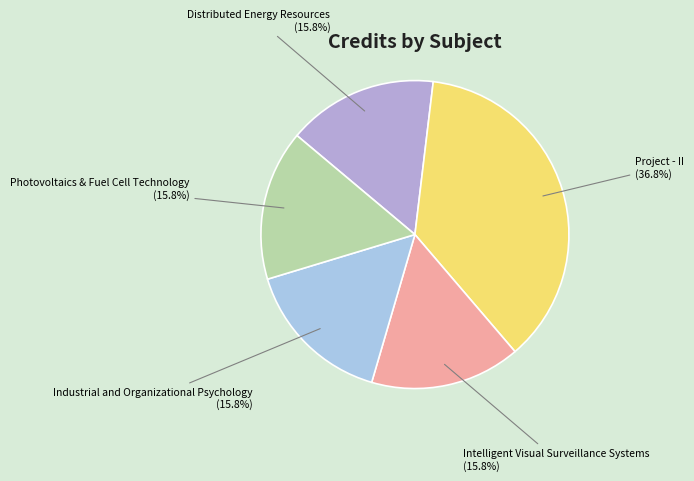

Between Distributed Energy Resources and Project - II, which is larger?

Project - II